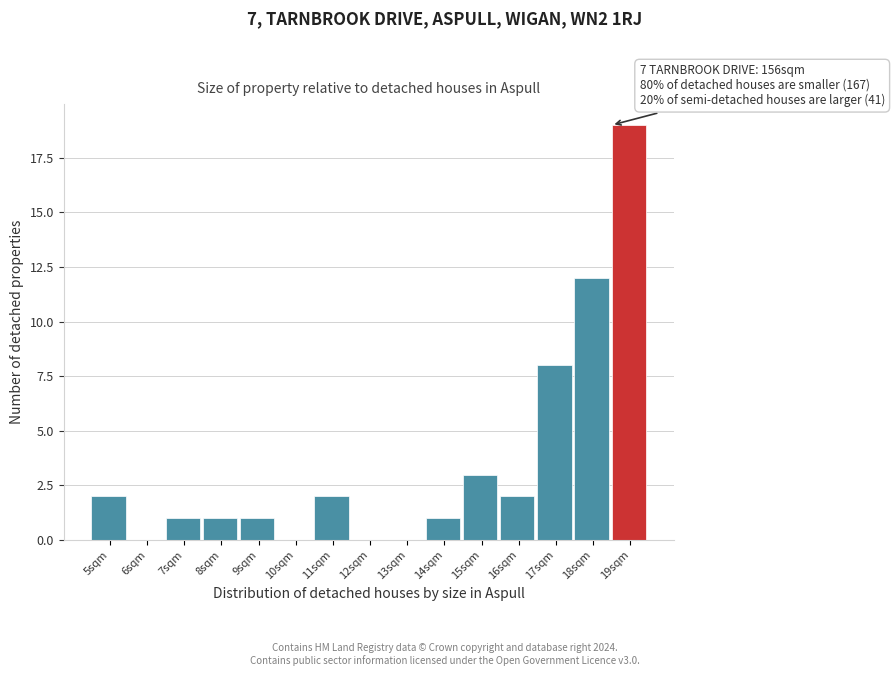

Reading right to left, list all the values displayed in this chart.

19sqm=19	18sqm=12	17sqm=8	16sqm=2	15sqm=3	14sqm=1	13sqm=0	12sqm=0	11sqm=2	10sqm=0	9sqm=1	8sqm=1	7sqm=1	6sqm=0	5sqm=2